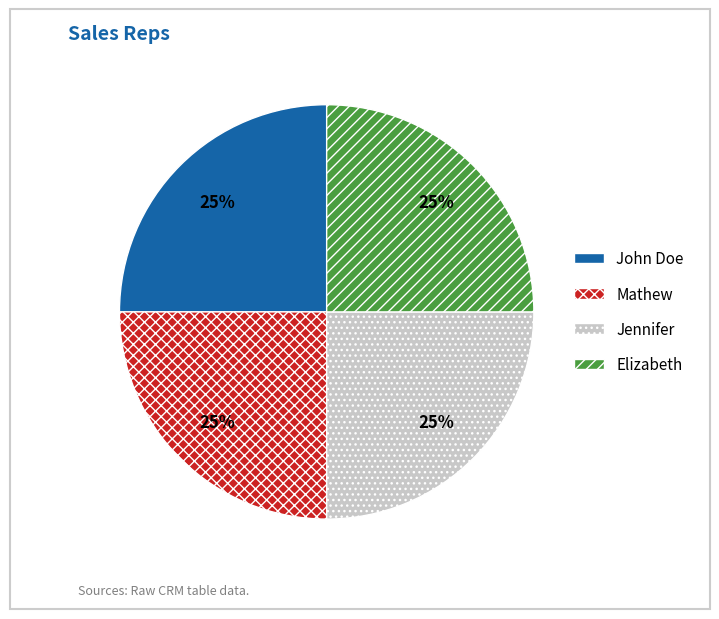

Is there a majority slice in this chart?

No